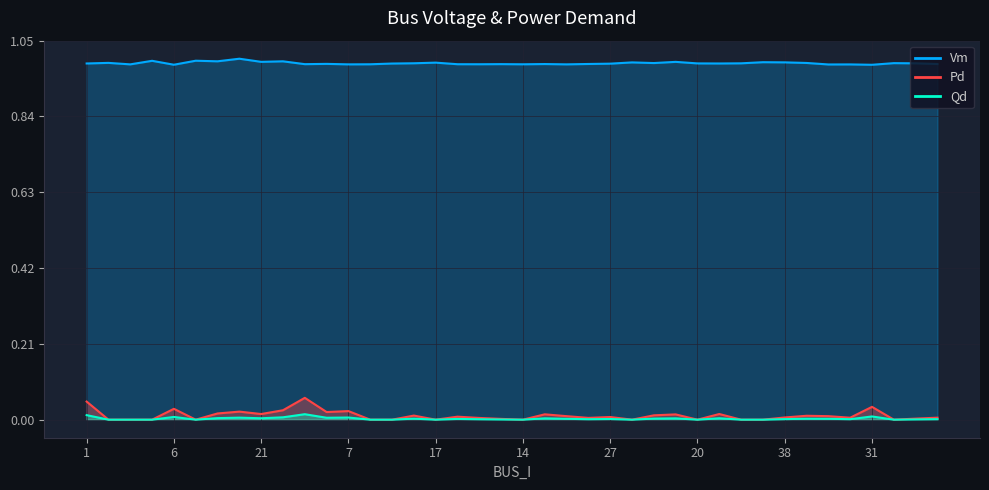

True or false: Qd has a value of 0.0 at 14.

True